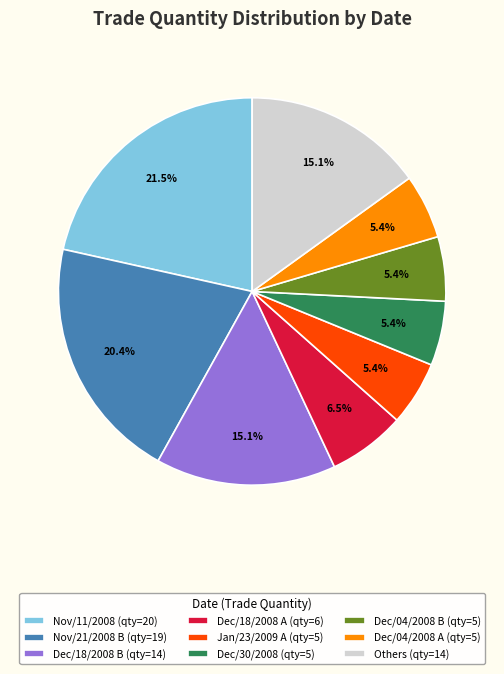

Which slice is the largest?

Nov/11/2008 (qty=20)